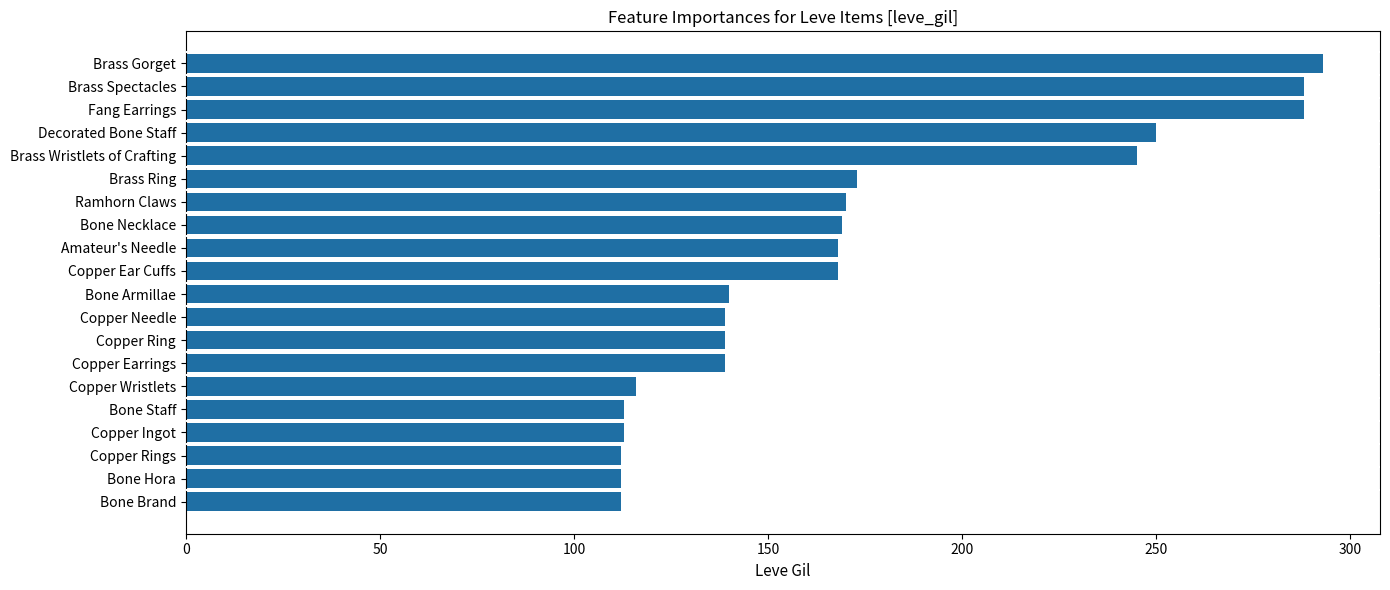

The chart shows a value of 85 at Bone Necklace. True or false?

False